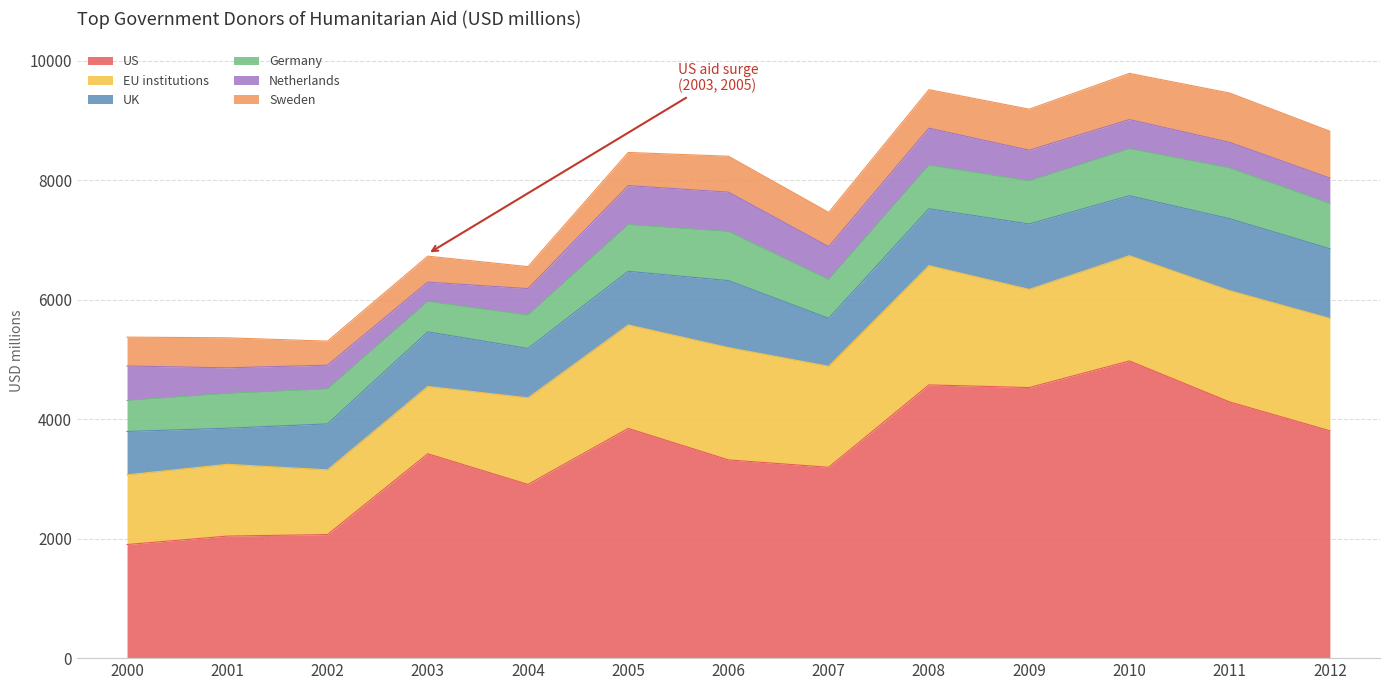

In Germany, how many points are higher than both neighbors (excluding endpoints)?

4